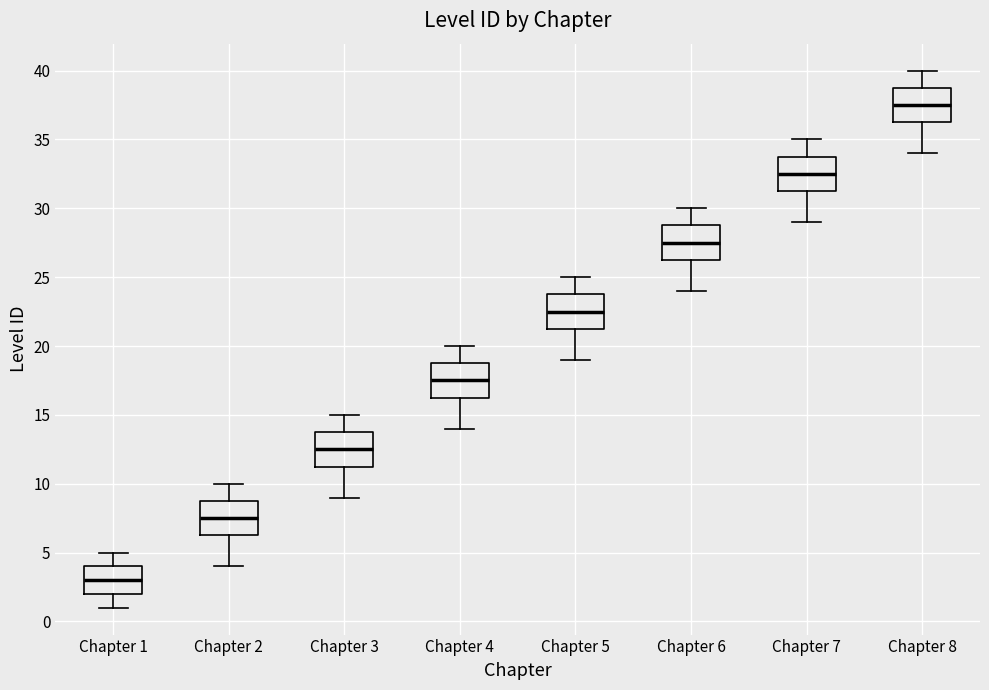

Reading left to right, read every box against the y-axis: the position of its median line, the range the box covers, and the ends of its whiskers. The values are not printed on the chart, so give them approximately, as read against the axis.

Chapter 1: median 3.0, box 2.0 to 4.0, whiskers 1.0 to 5.0
Chapter 2: median 7.5, box 6.5 to 9.0, whiskers 4.0 to 10.0
Chapter 3: median 12.5, box 11.5 to 14.0, whiskers 9.0 to 15.0
Chapter 4: median 17.5, box 16.5 to 19.0, whiskers 14.0 to 20.0
Chapter 5: median 22.5, box 21.5 to 24.0, whiskers 19.0 to 25.0
Chapter 6: median 27.5, box 26.5 to 29.0, whiskers 24.0 to 30.0
Chapter 7: median 32.5, box 31.5 to 34.0, whiskers 29.0 to 35.0
Chapter 8: median 37.5, box 36.5 to 39.0, whiskers 34.0 to 40.0